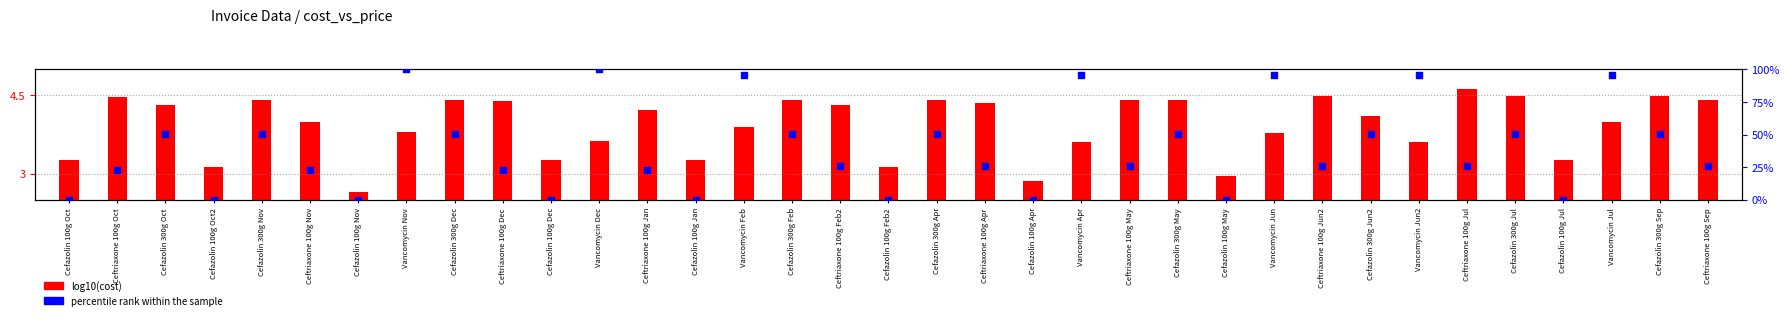

At which category is the sum across all series the highest?

Vancomycin Nov